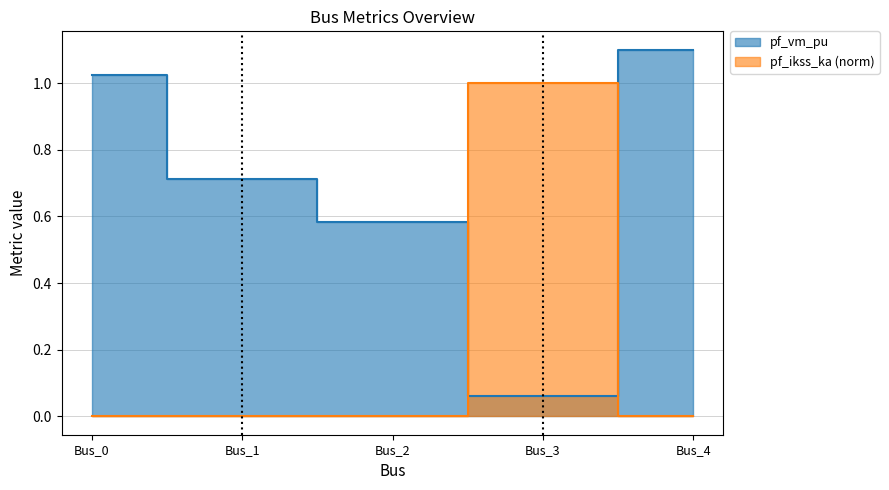

Is the value of pf_vm_pu at Bus_2 greater than the value of pf_ikss_ka at Bus_4?

Yes